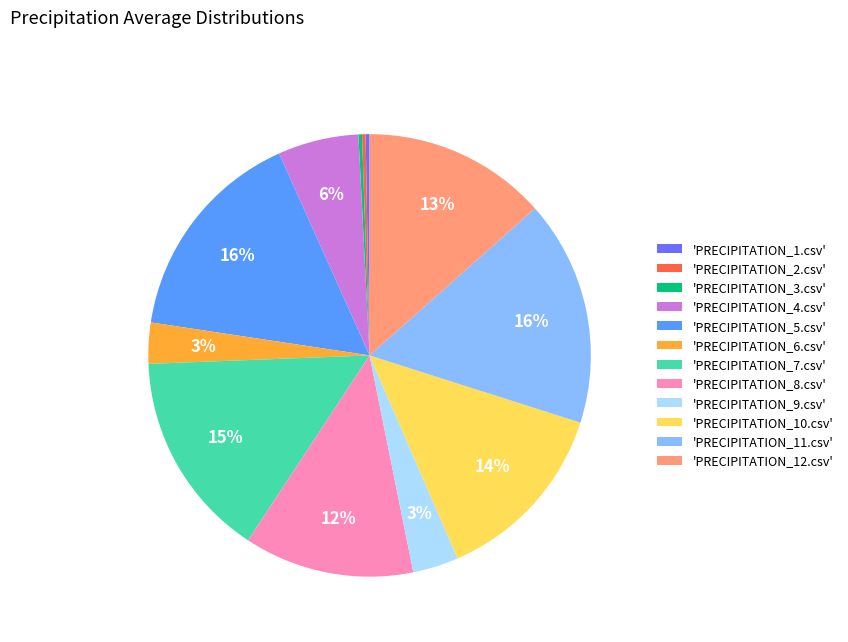

Between 'PRECIPITATION_12.csv' and 'PRECIPITATION_8.csv', which is larger?

'PRECIPITATION_12.csv'